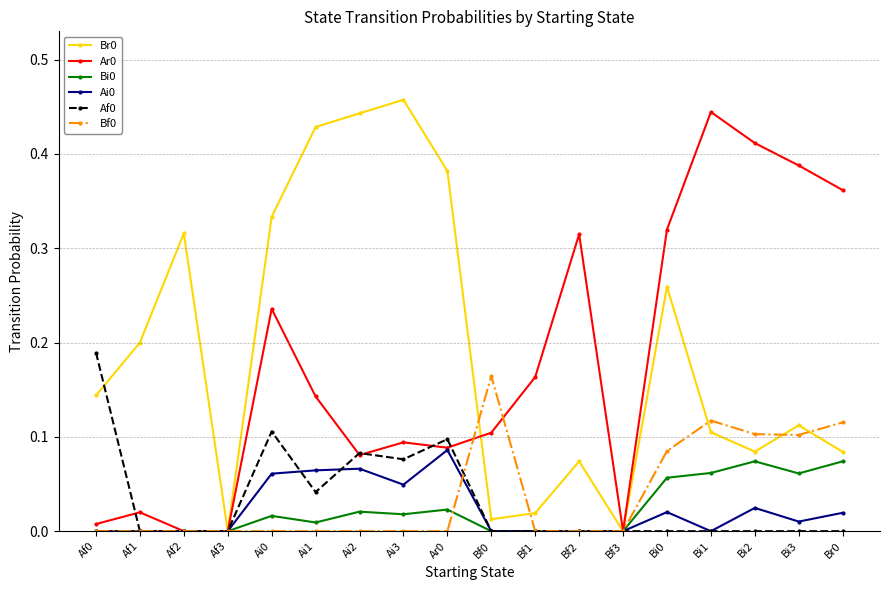

True or false: Bi0 has more than 1 interior local peaks.

True